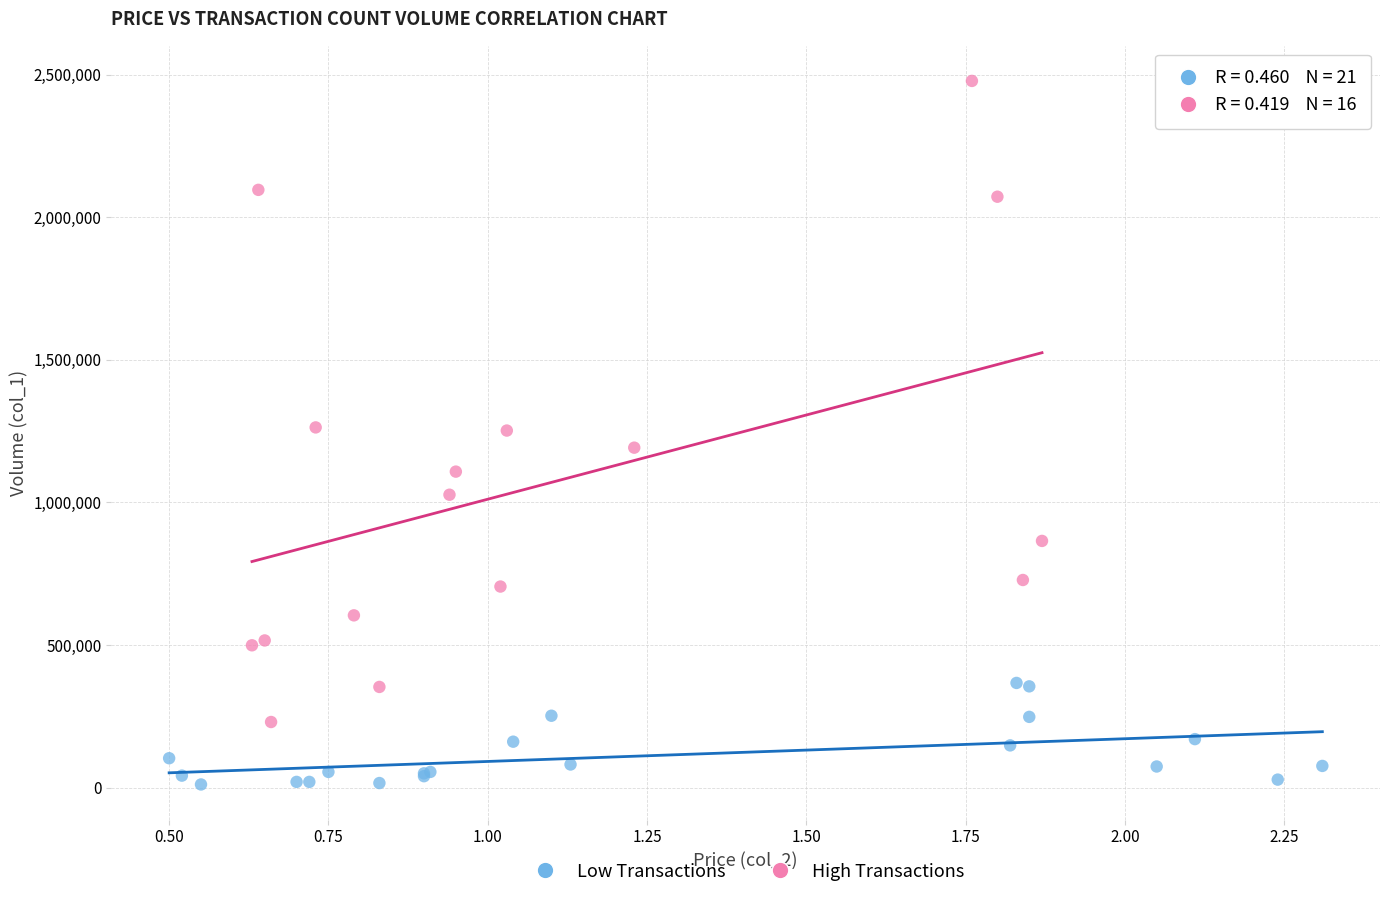

Which series contains the highest Y value?

High Transactions